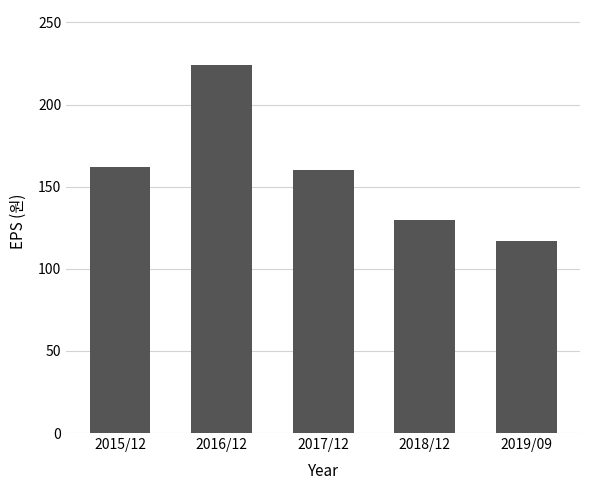

Read the value at 2019/09, to the nearest 10.

120